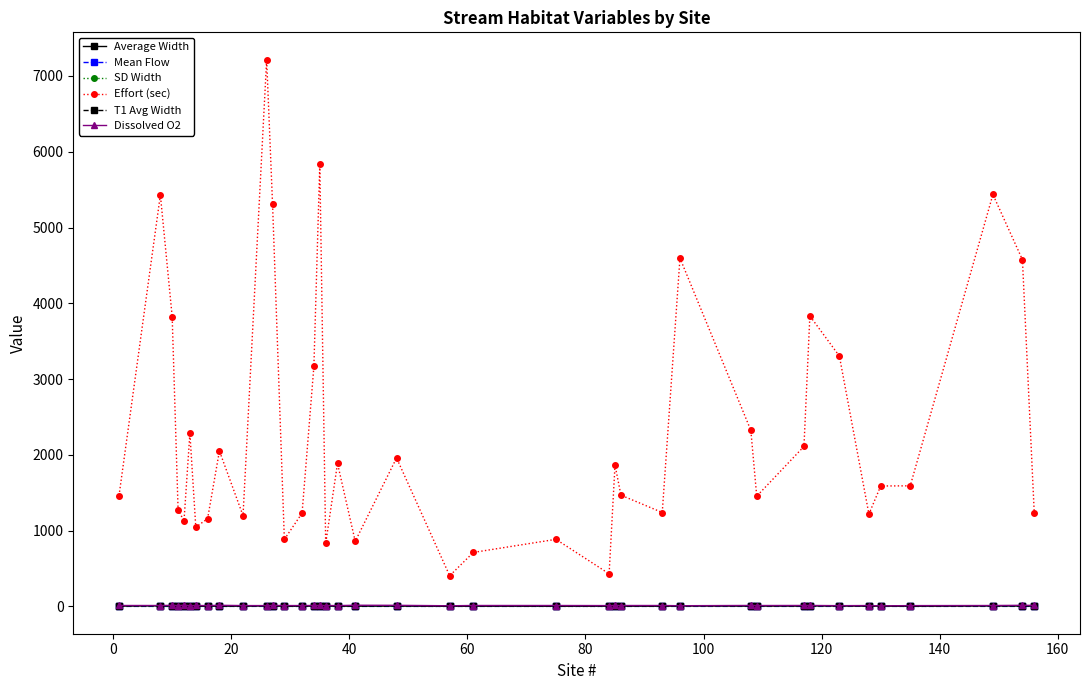

Which series has the largest range (max minus min)?

Effort (sec)